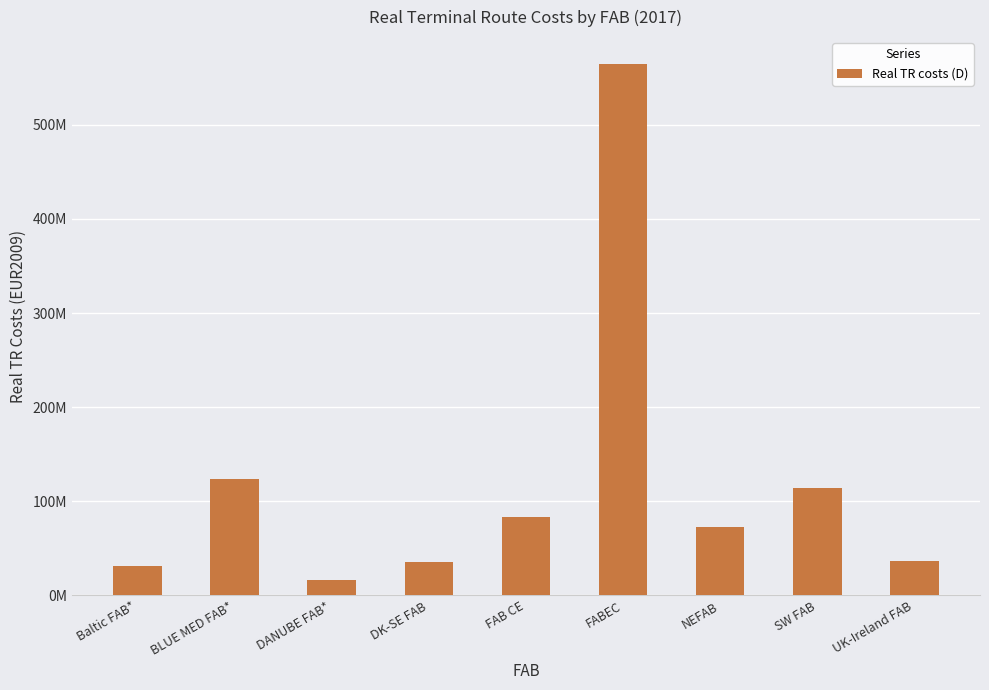

Rank the categories by value from lowest to highest.

DANUBE FAB*, Baltic FAB*, DK-SE FAB, UK-Ireland FAB, NEFAB, FAB CE, SW FAB, BLUE MED FAB*, FABEC